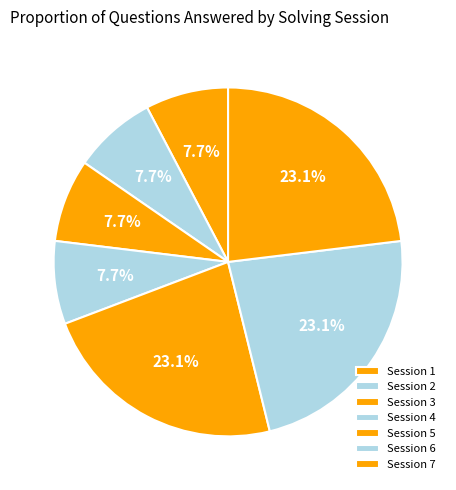

How many slices are in this pie chart?

7